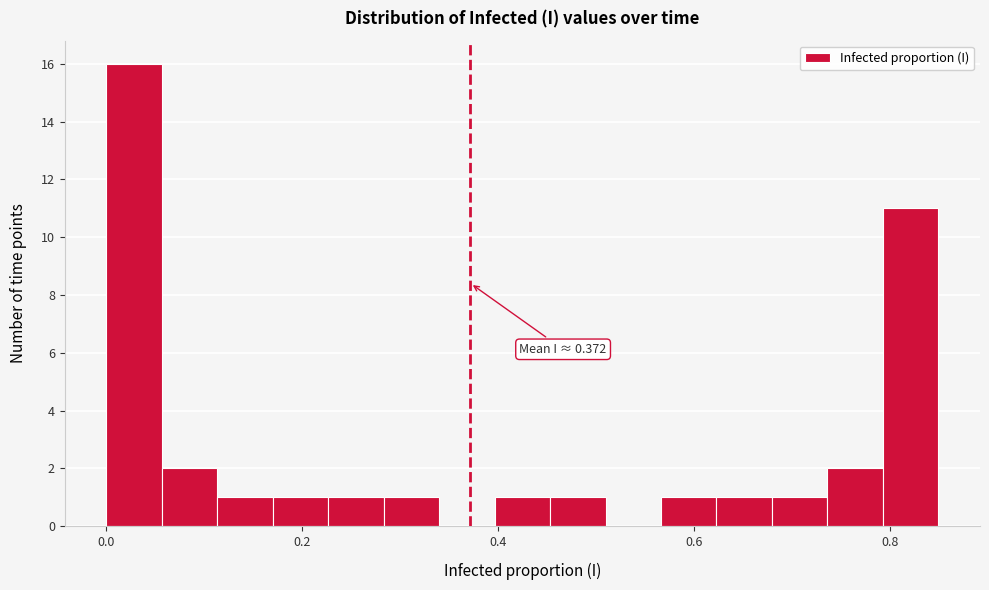

Read against the x-axis, roughly where is the centre of the tallest bar?

0.02